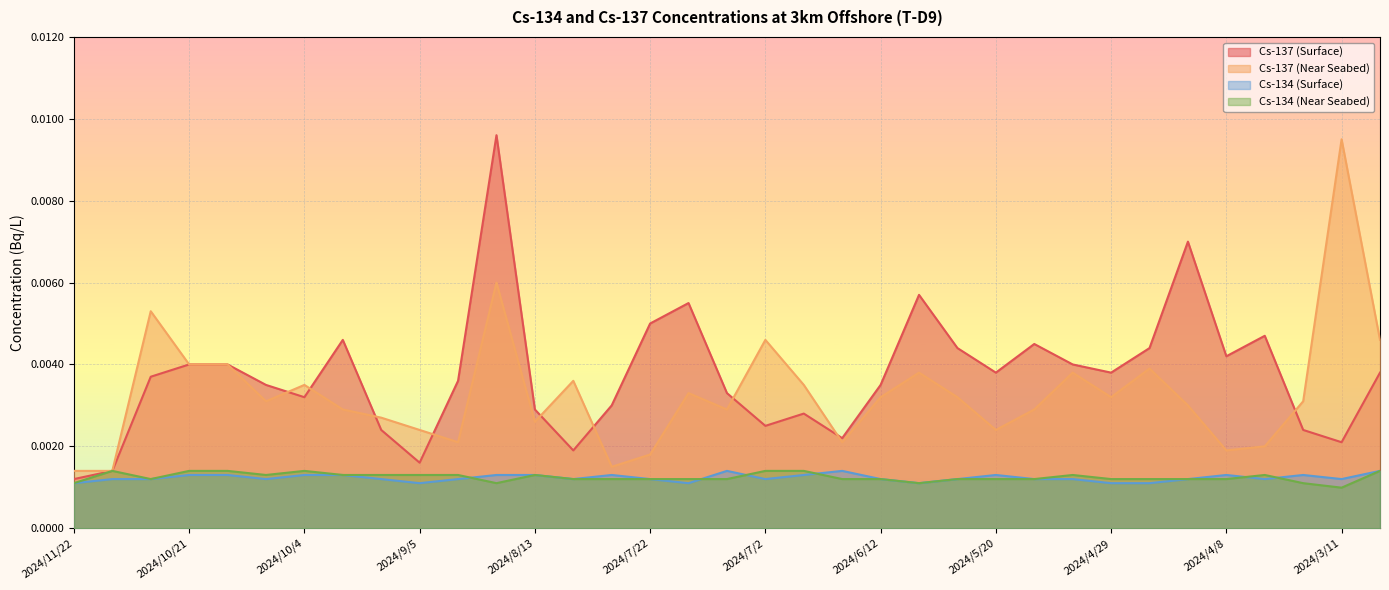

Rank the series at 2024/7/2 from lowest to highest value.

Cs-134 (Surface), Cs-134 (Near Seabed), Cs-137 (Surface), Cs-137 (Near Seabed)